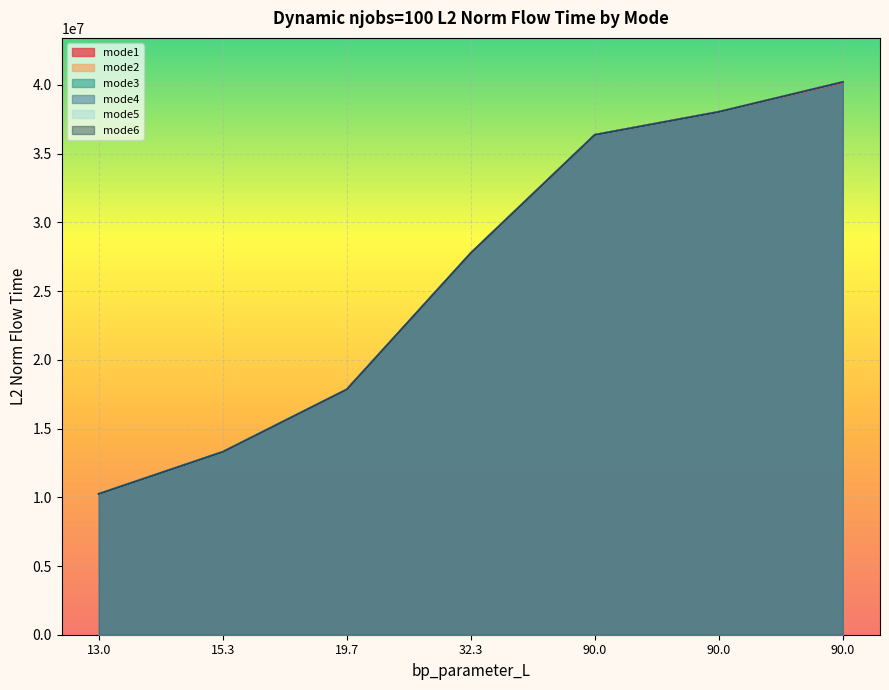

True or false: mode3 has a value of 36367234.1 at 90.0.

True